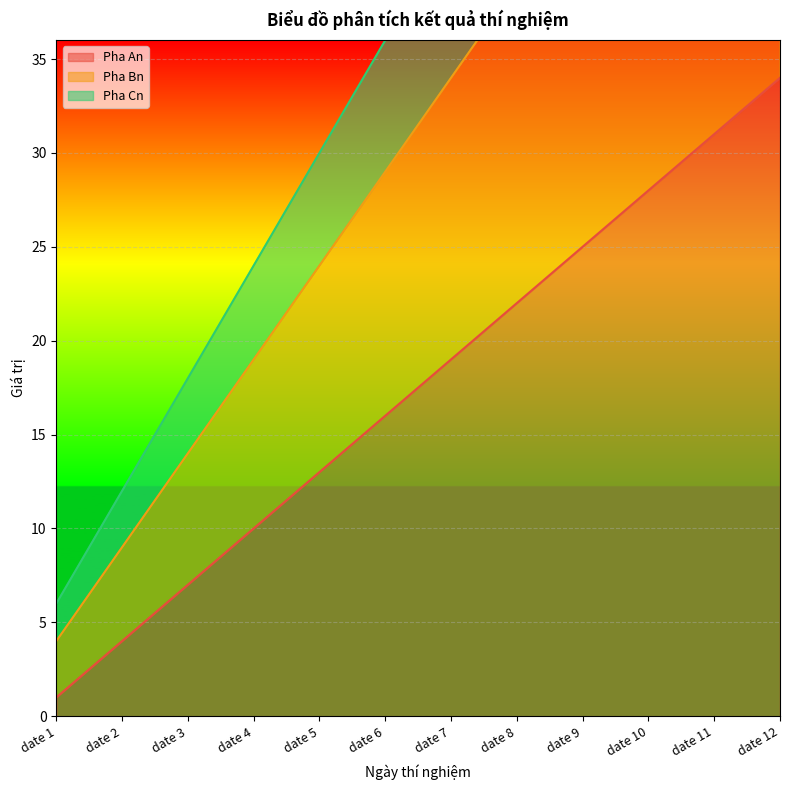

What is the value of the Pha An point at the 10th from the left?

28